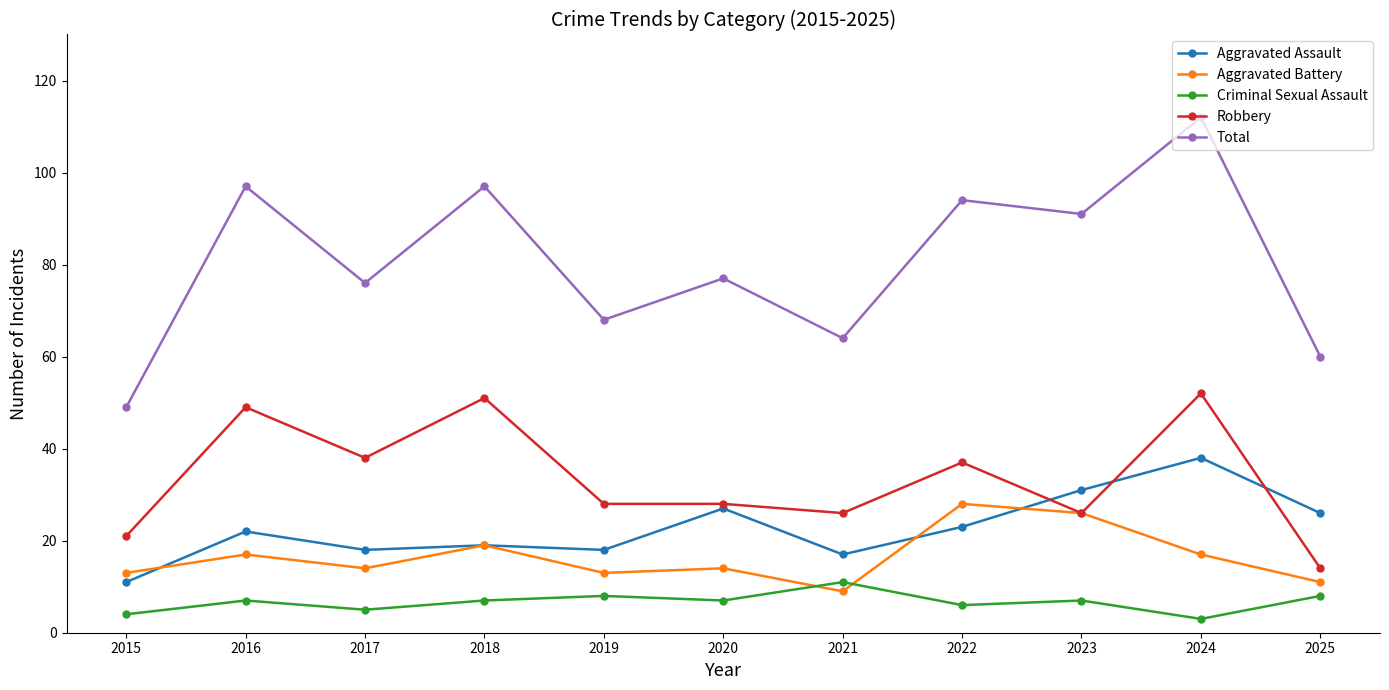

Which series has the widest spread of values?

Total